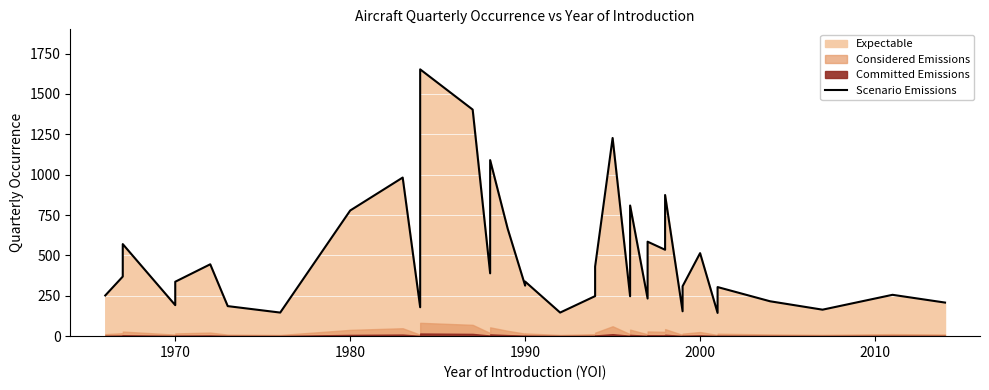

The value at 26 is 320. True or false?

False